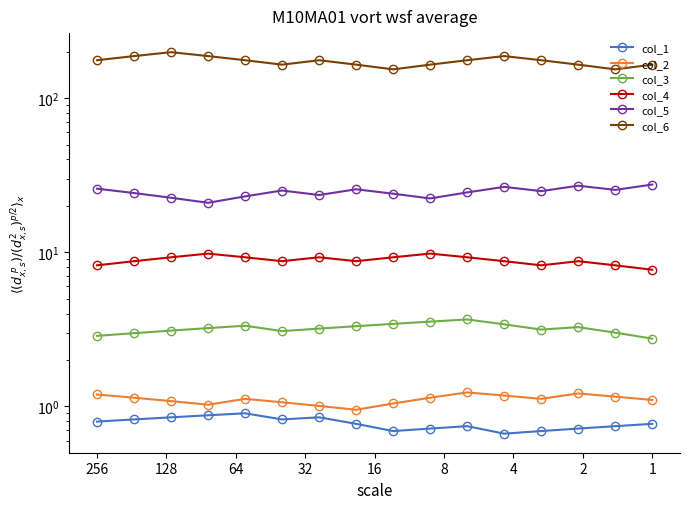

True or false: col_6 and col_2 cross at least once.

False